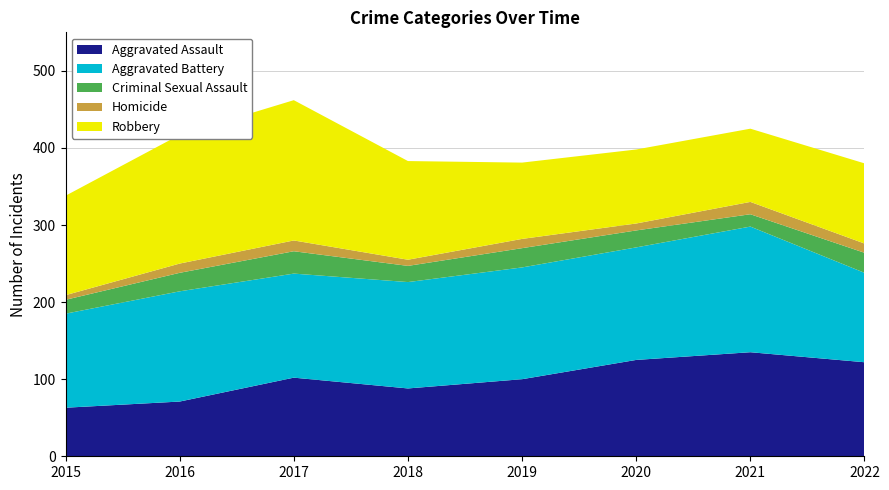

Reading left to right, extract all data points from this chart.

Aggravated Assault: 63	71	102	88	100	125	135	122
Aggravated Battery: 122	143	135	138	145	146	163	116
Criminal Sexual Assault: 18	24	29	21	25	22	16	26
Homicide: 6	12	14	8	12	9	16	12
Robbery: 129	167	182	128	99	96	95	104